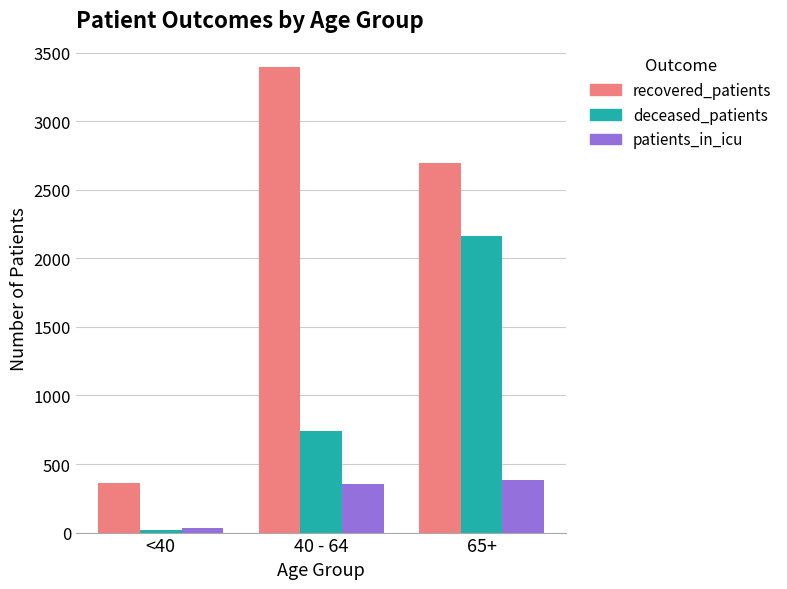

Reading left to right, list all the values displayed in this chart.

recovered_patients: 365	3395	2692
deceased_patients: 21	744	2166
patients_in_icu: 32	352	381